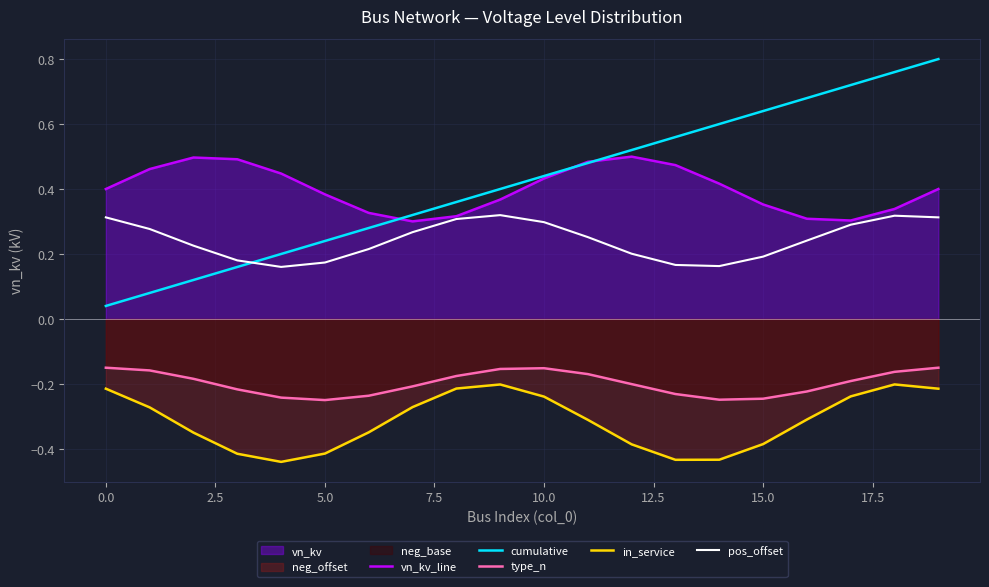

What is the total value across all series at 10?

0.8